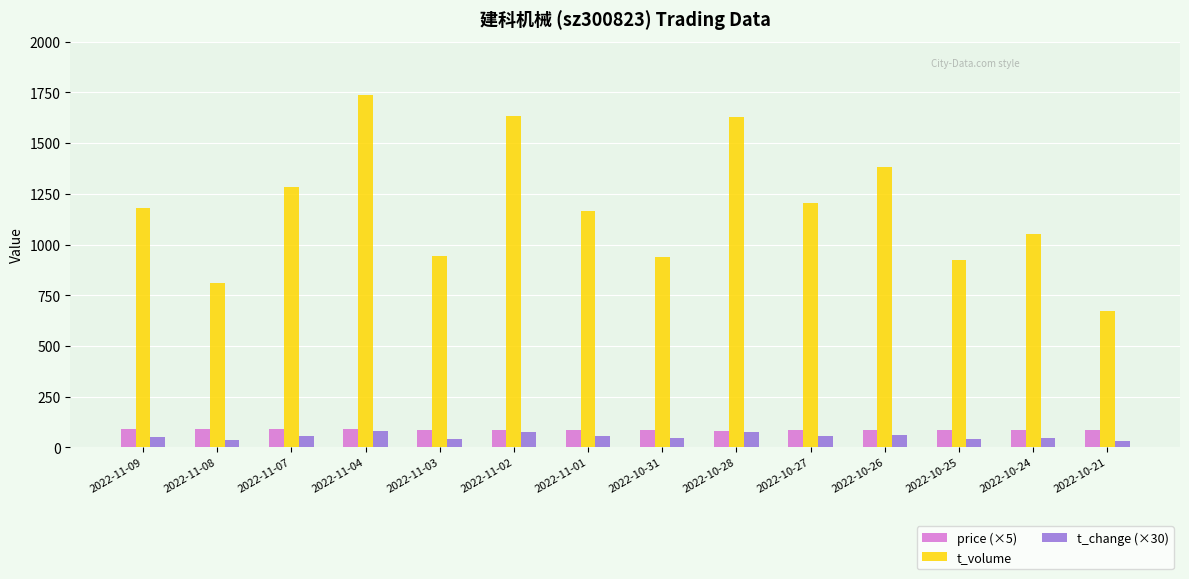

What is the difference between the t_change (×30) values at 2022-11-03 and 2022-11-01?

11.1